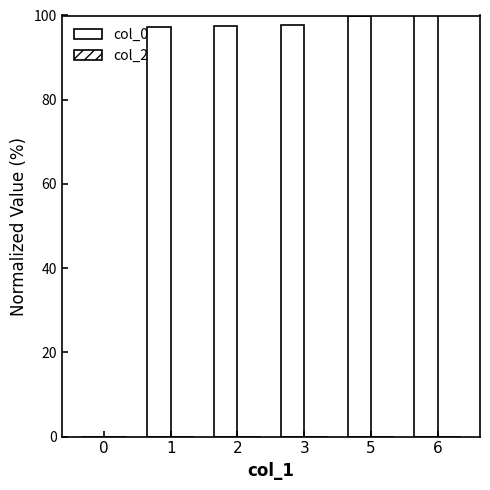

How many distinct data groups are displayed?

1